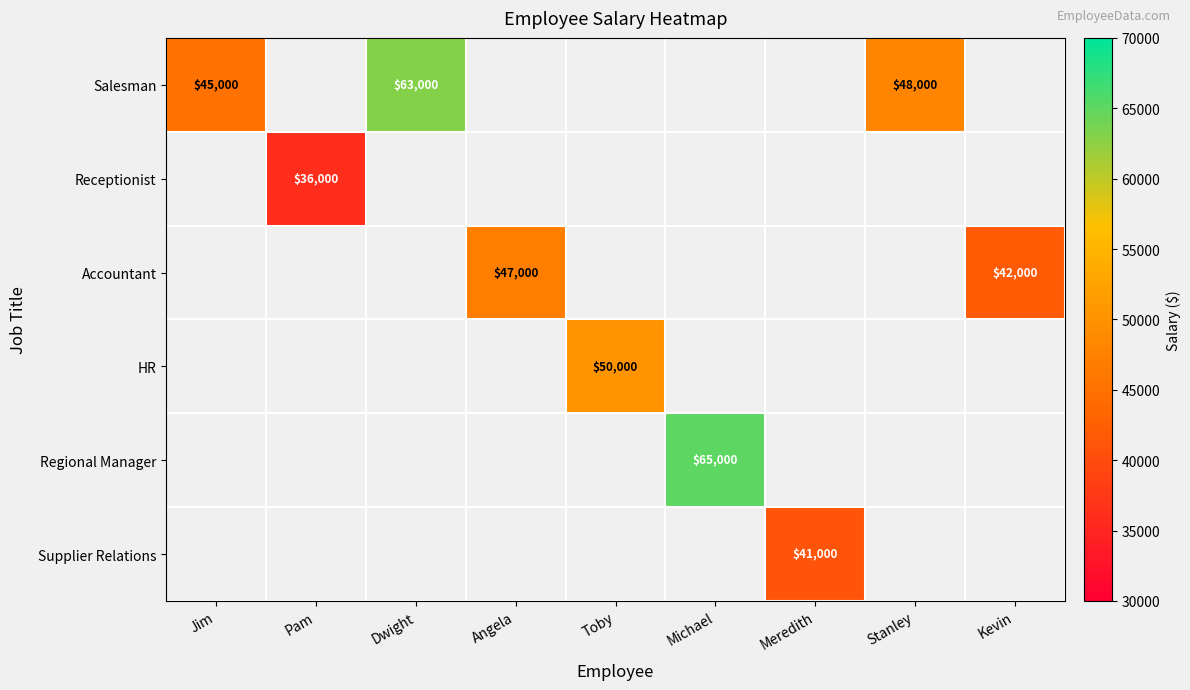

Is the value of Accountant at Angela greater than the value of Salesman at Stanley?

No